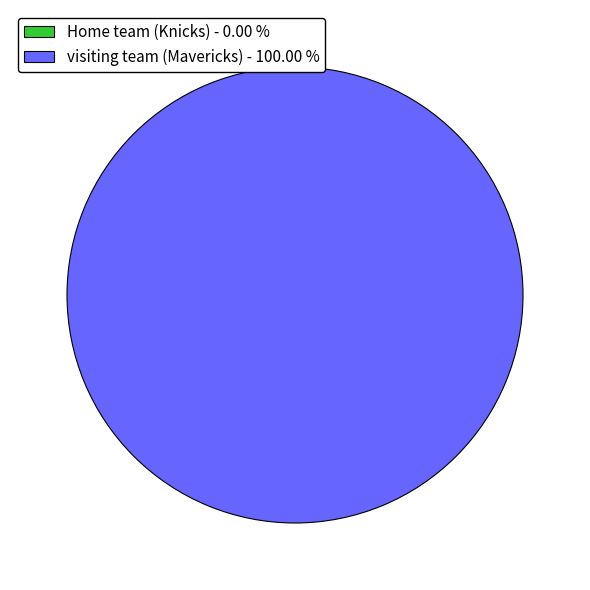

What is the smallest slice in the pie chart?

Home team (Knicks)